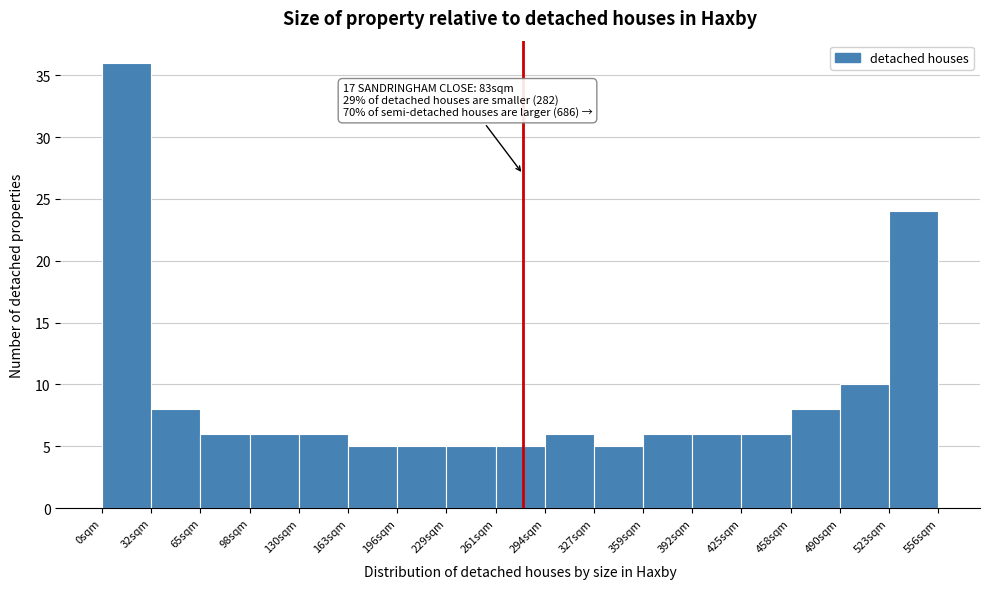

Which range on the x-axis has the tallest bar?

0 to 35